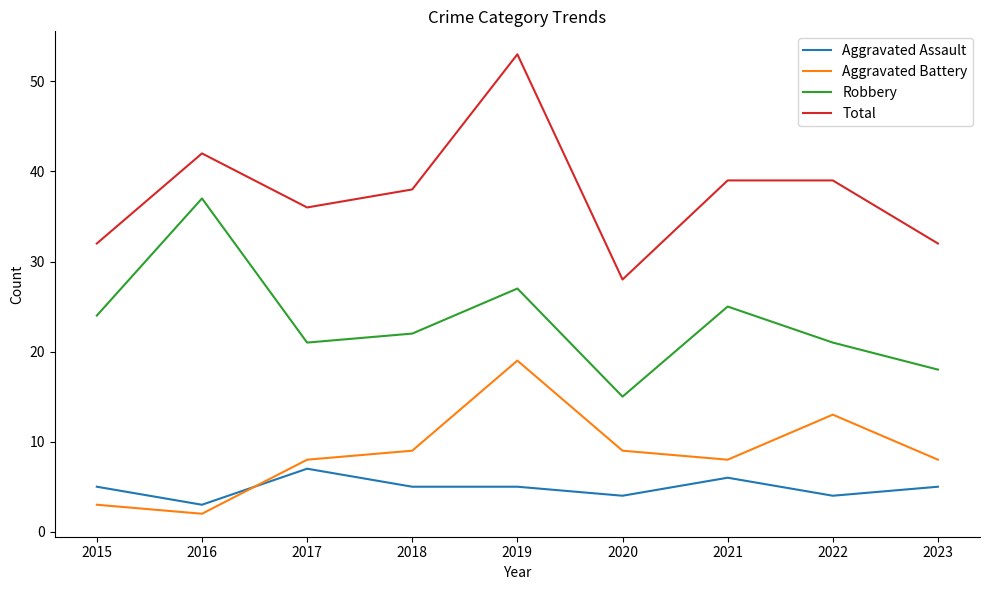

Is it true that Robbery equals 16 at 2015?

False